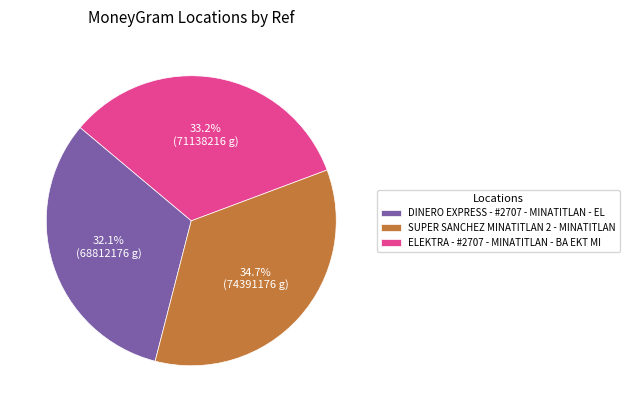

To the nearest percent, what is the difference between the ELEKTRA - #2707 - MINATITLAN - BA EKT MI and DINERO EXPRESS - #2707 - MINATITLAN - EL slice percentages?

1%